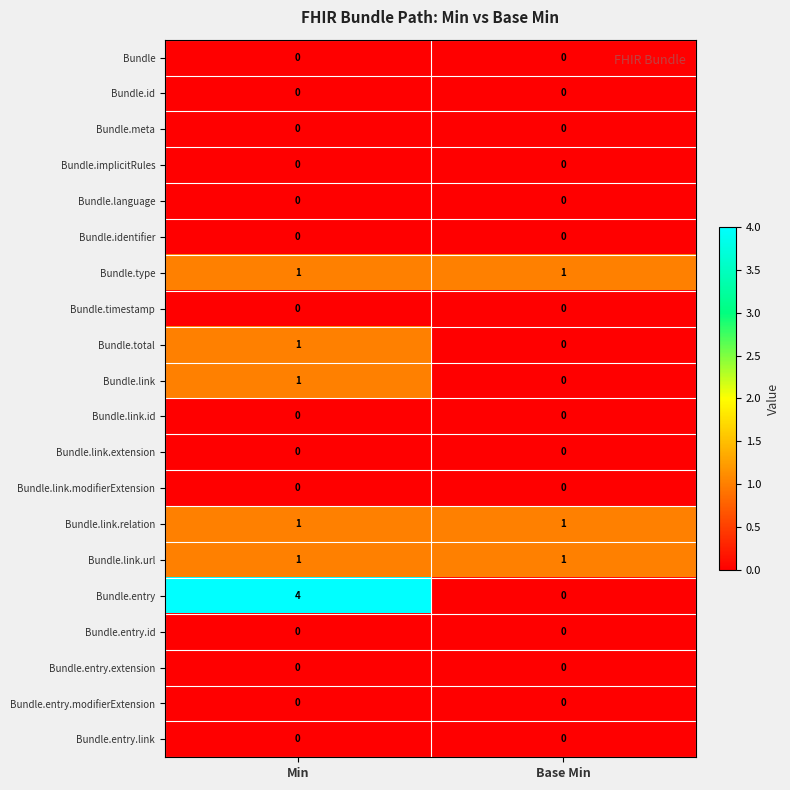

Which series has the largest total across all categories?

Bundle.entry